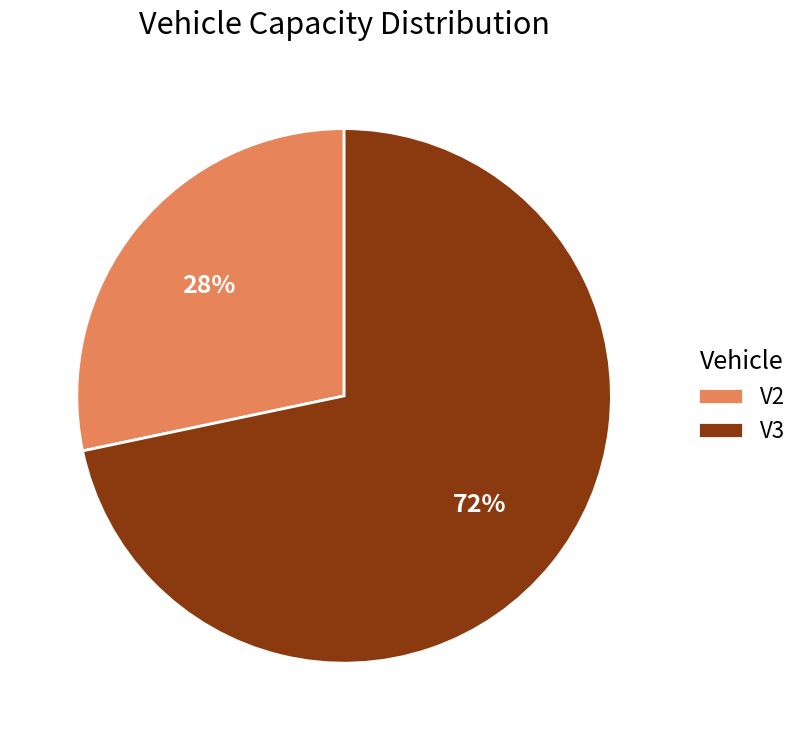

The V3 slice represents 79% of the pie. True or false?

False